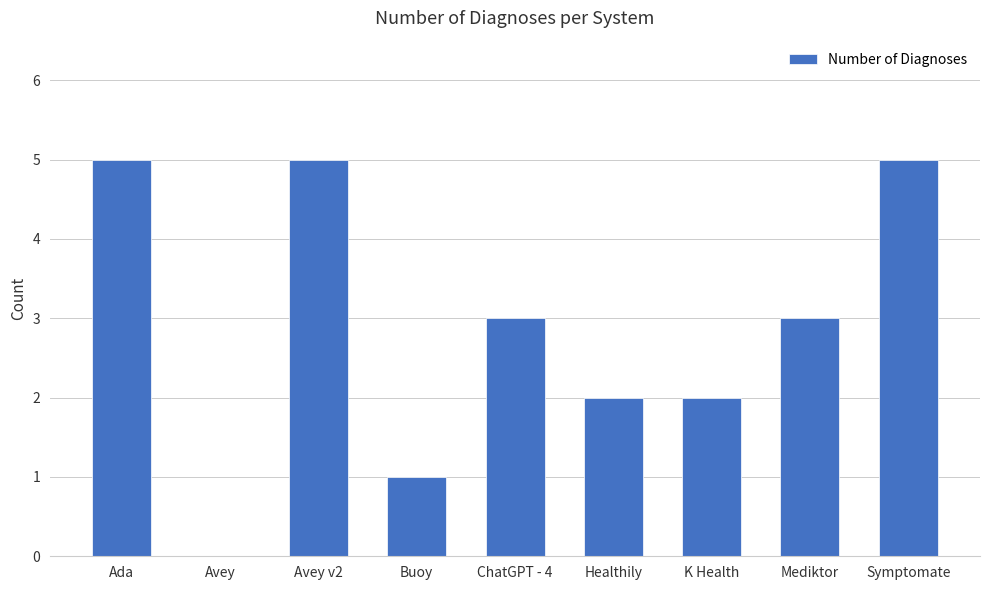

What is the sum of all values?

26